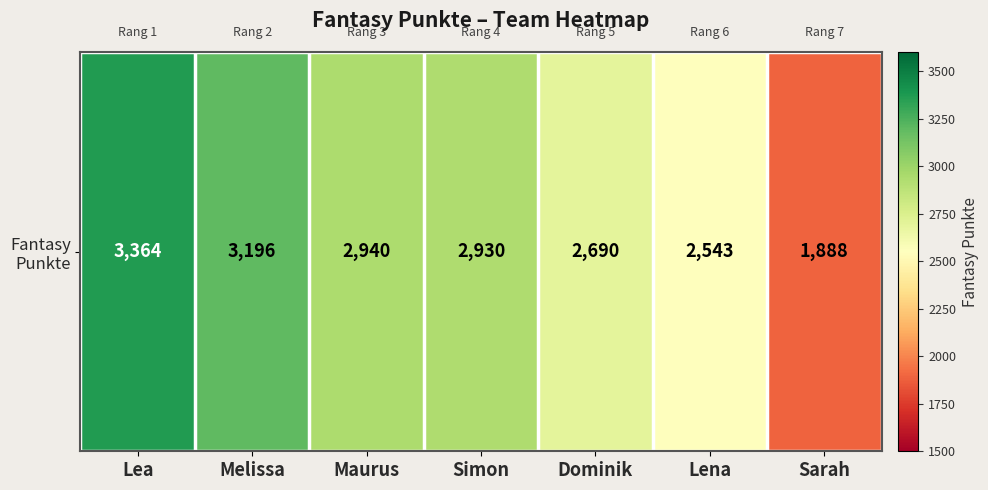

What is the change in value from Maurus to Lena?

-397